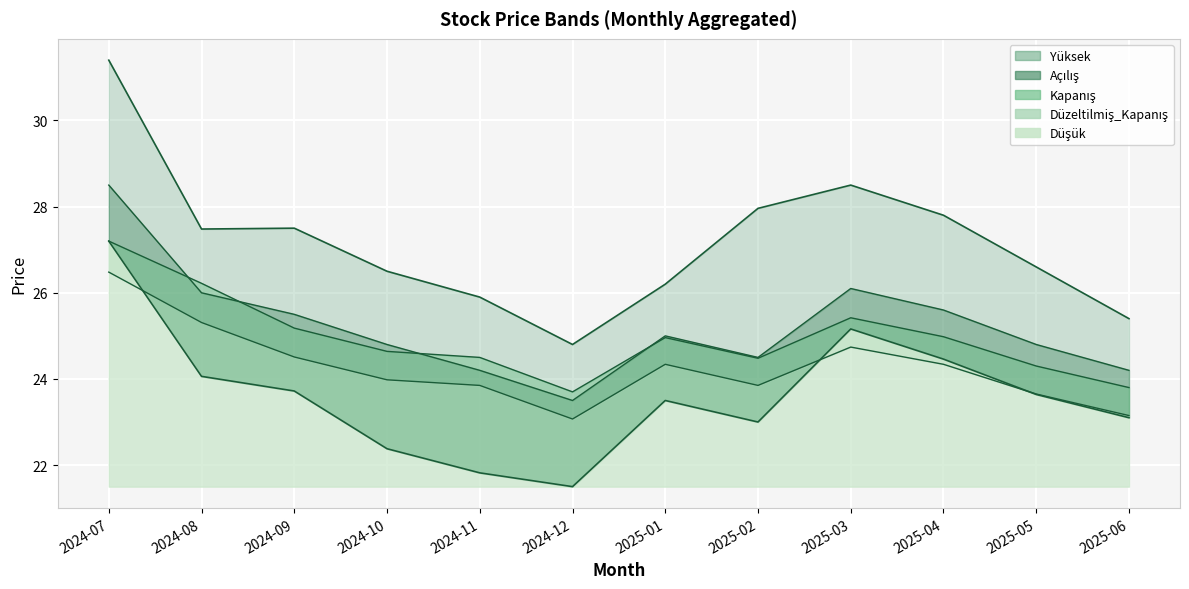

How many lines are shown in the chart?

5